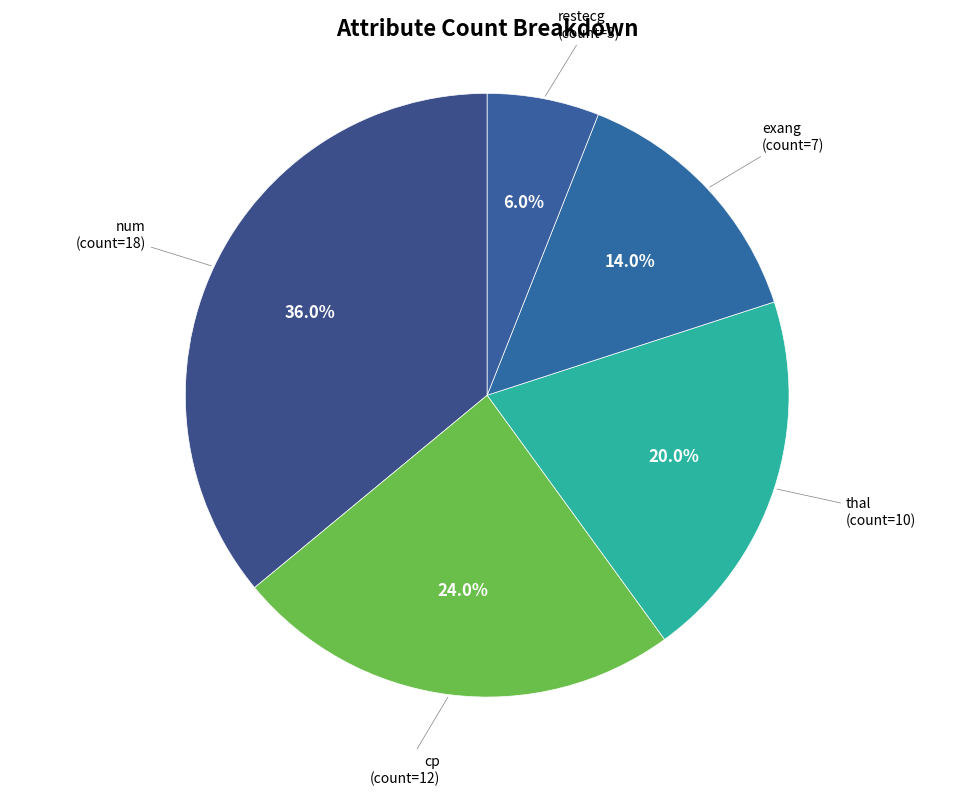

Between num and thal, which is larger?

num